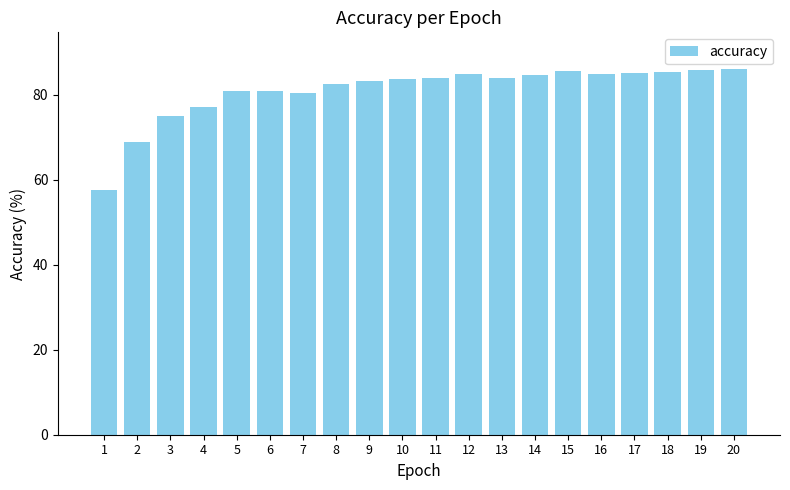

Are the bars grouped side by side (vs. stacked)?

No